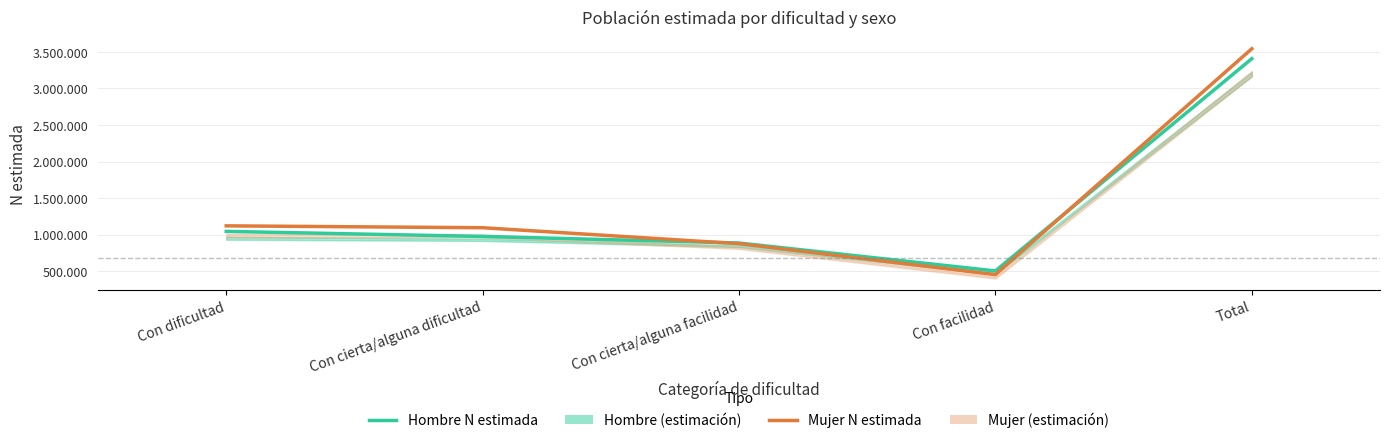

Which has a higher value, Con cierta/alguna dificultad or Con facilidad?

Con cierta/alguna dificultad